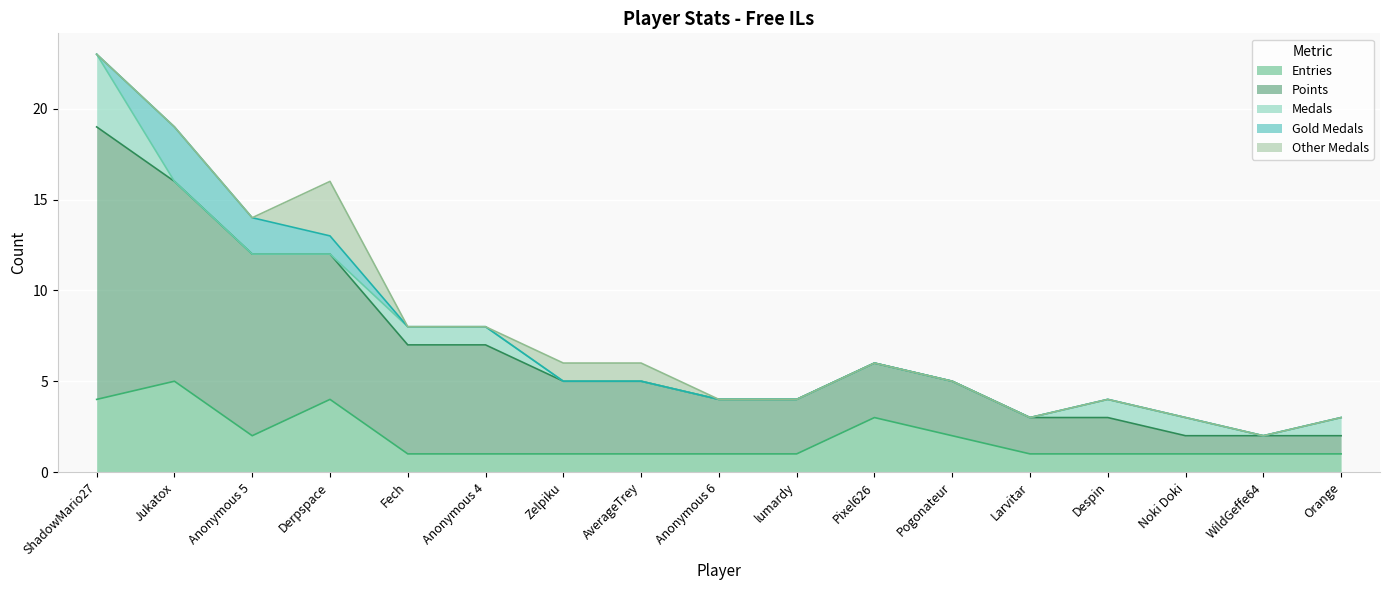

Which label corresponds to the largest value in the chart?

ShadowMario27